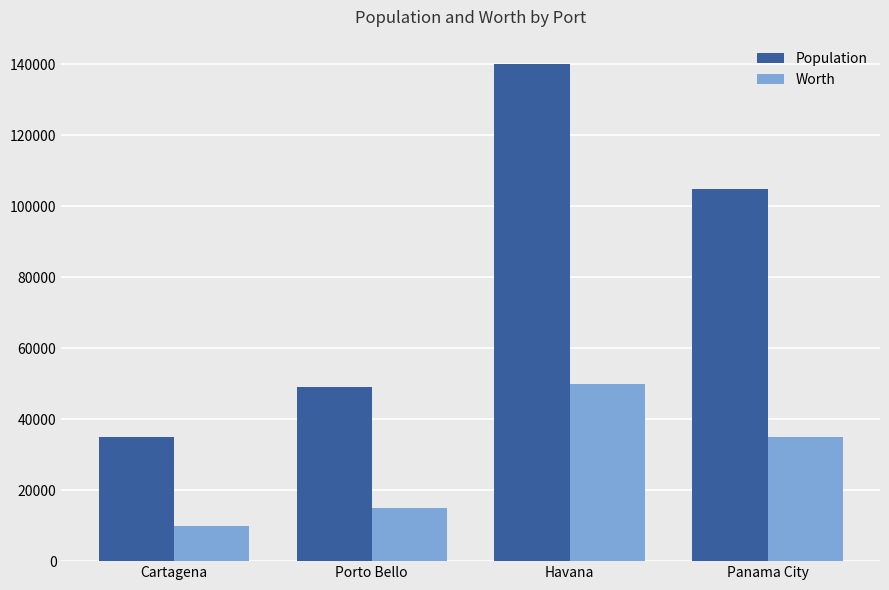

At which label does Worth reach its minimum?

Cartagena